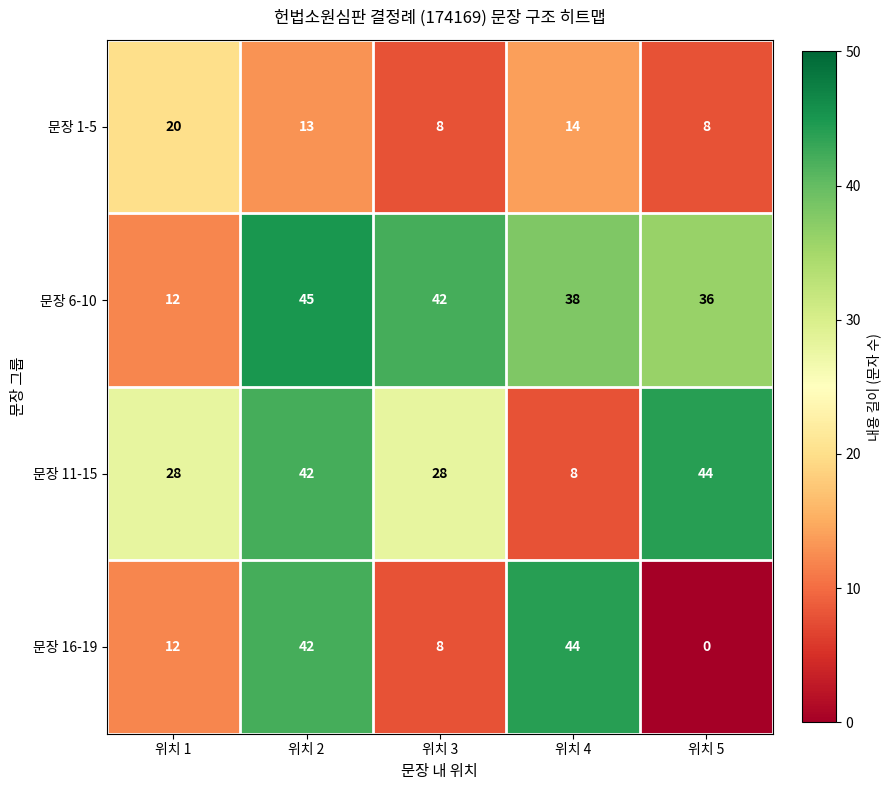

What is the difference between the highest and lowest values at 위치 3?

34